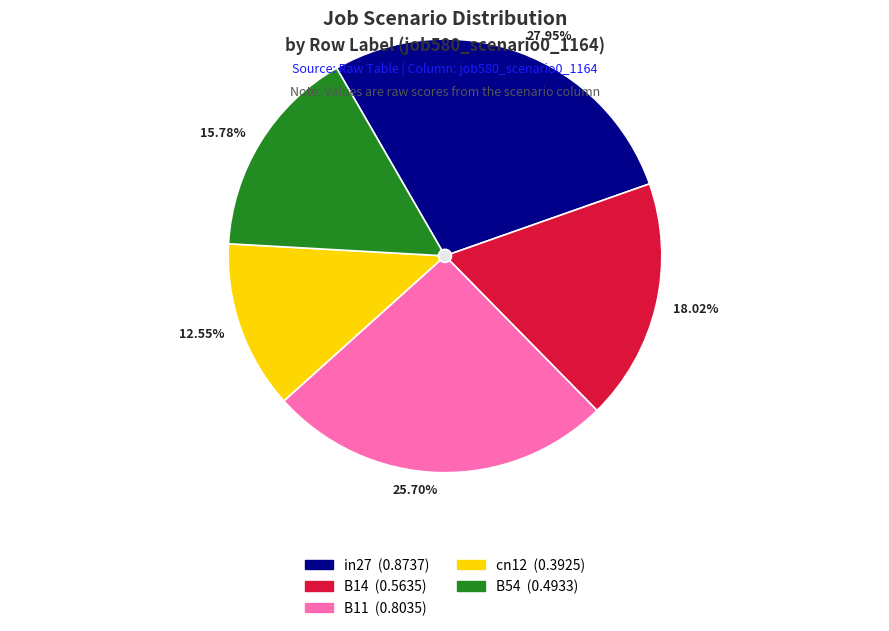

True or false: B11 accounts for 26% of the total.

True